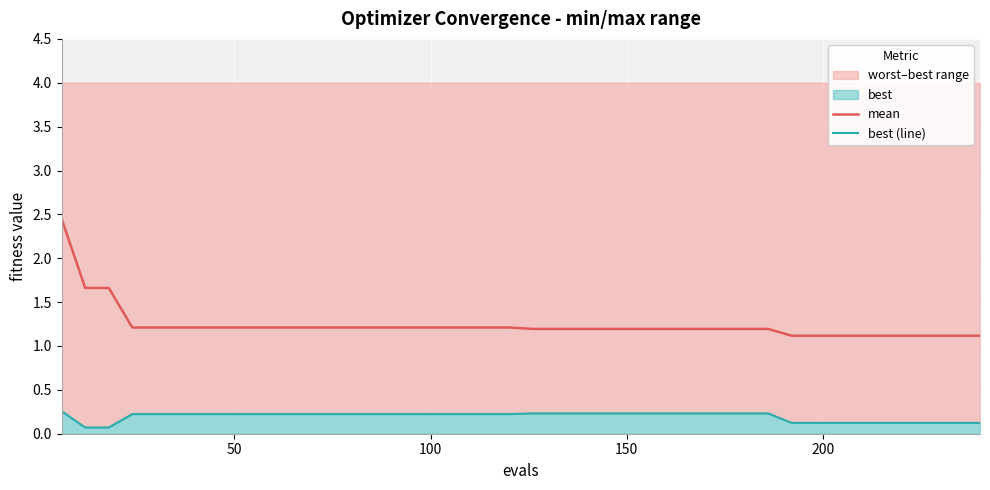

The best (line) series shows 0.2 at 37. True or false?

False